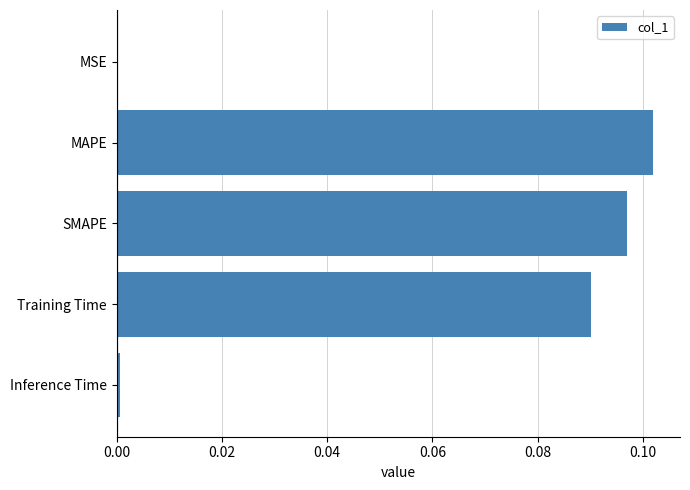

Are the bars horizontal?

Yes